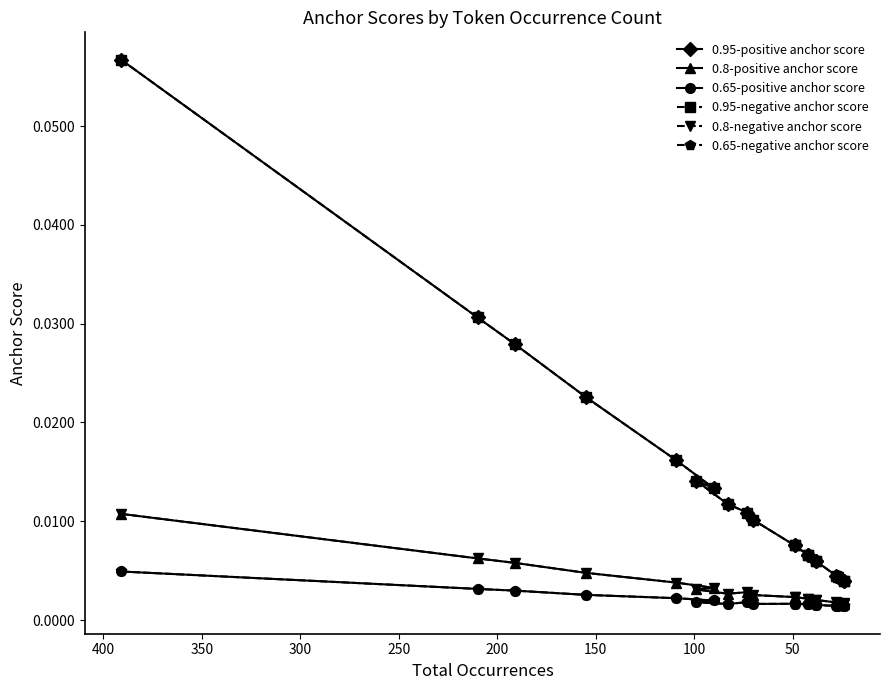

Which series has the largest range (max minus min)?

0.95-positive anchor score